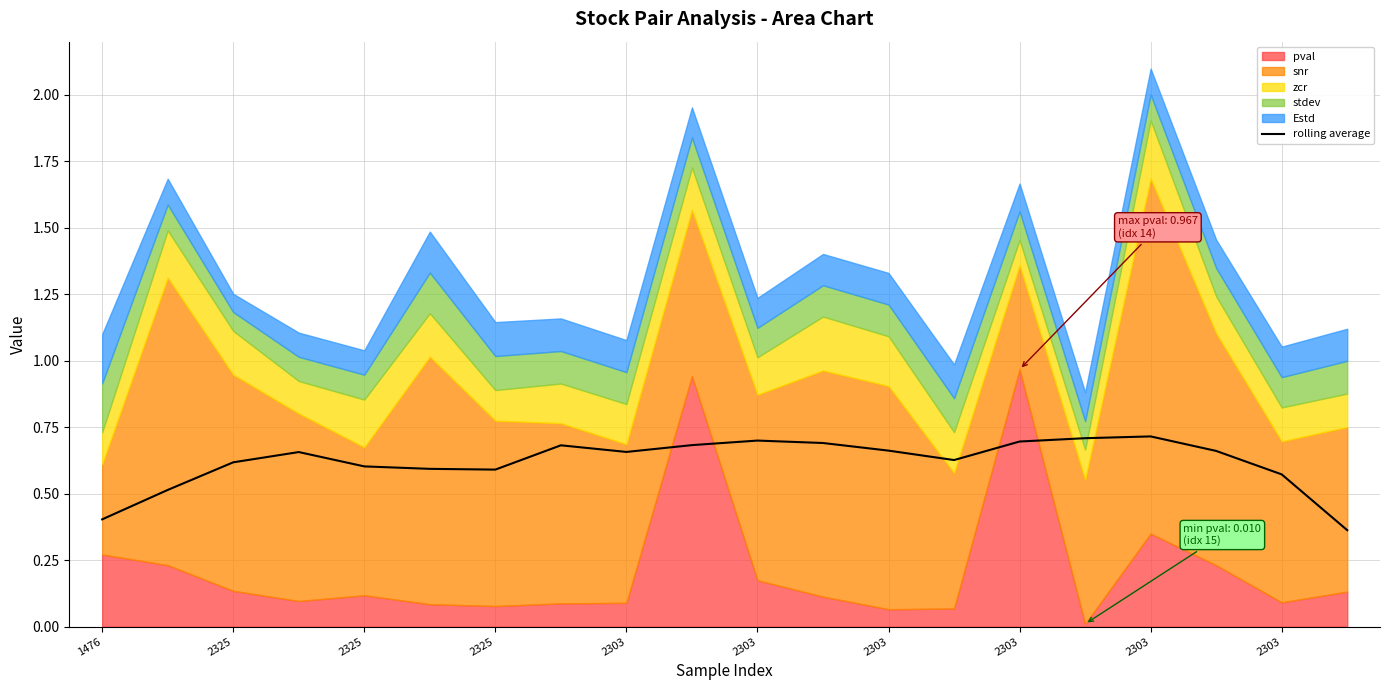

The value at 2325 is 0.9. True or false?

False